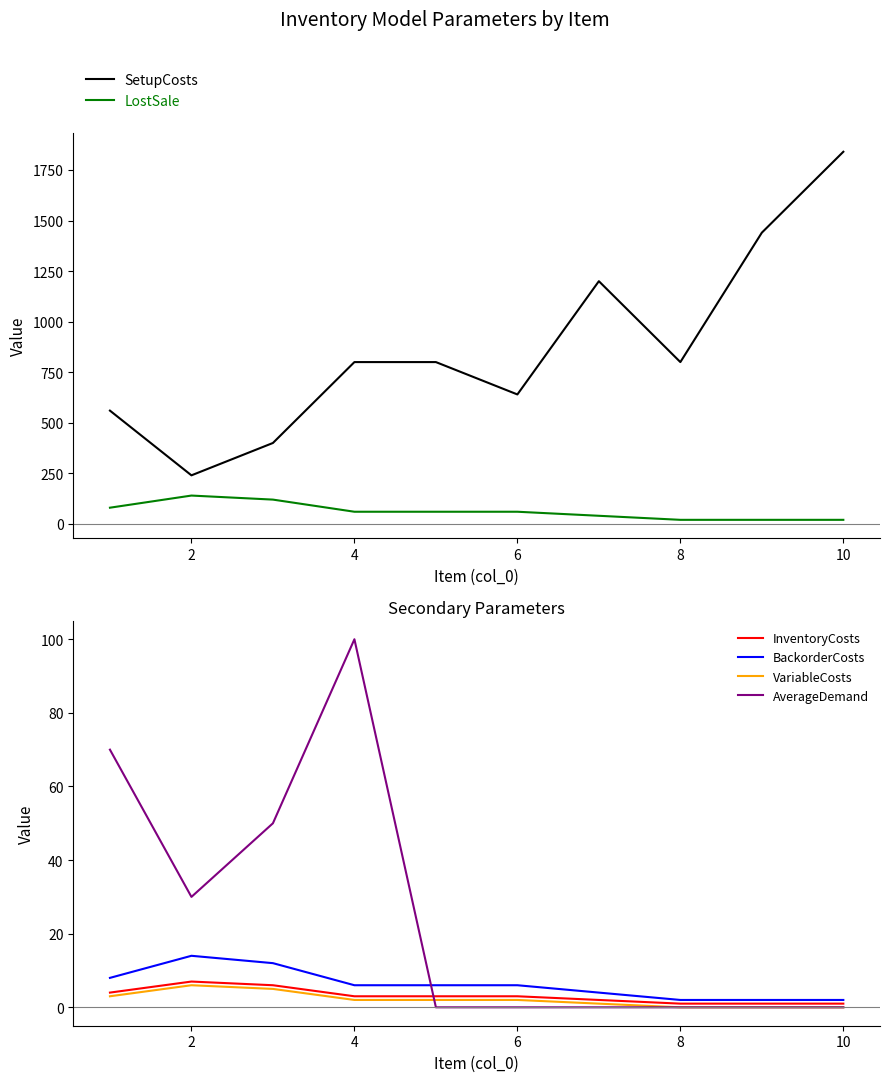

Is it true that AverageDemand equals 20 at 4?

False